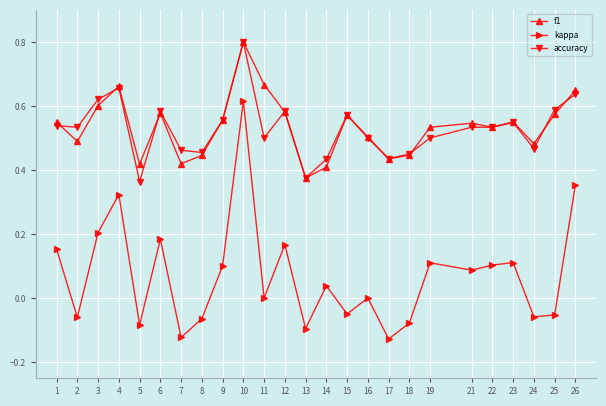

True or false: kappa and accuracy cross at least once.

False